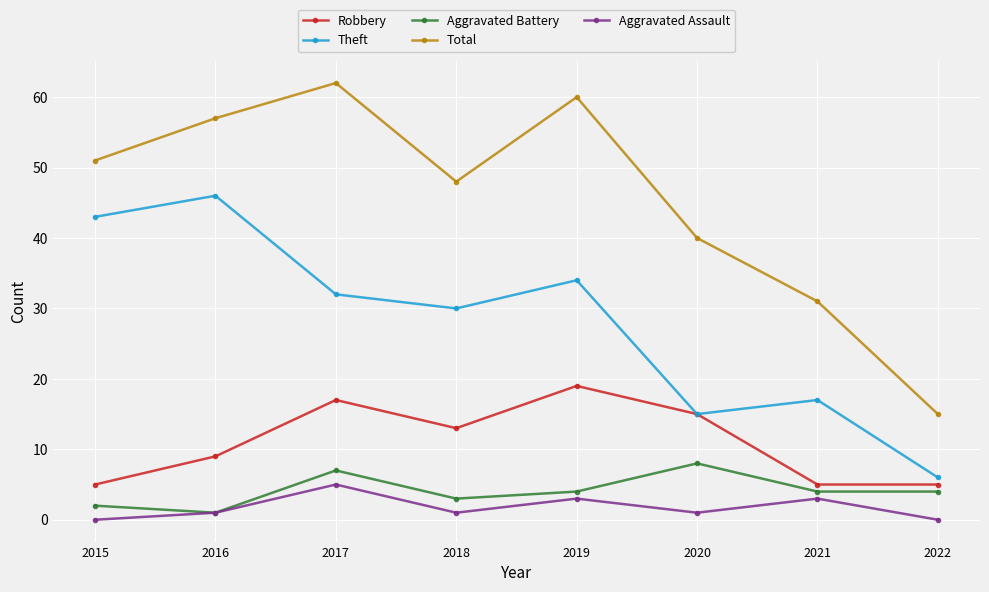

Is it true that Robbery equals 5 at 2021?

True